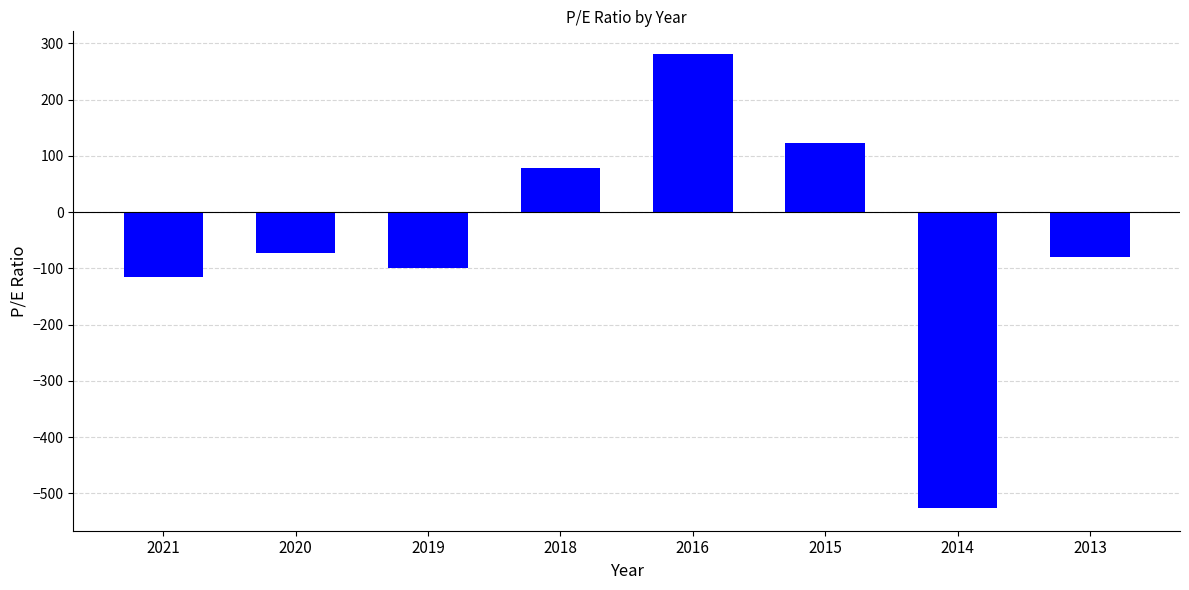

What is the average value?

-51.5